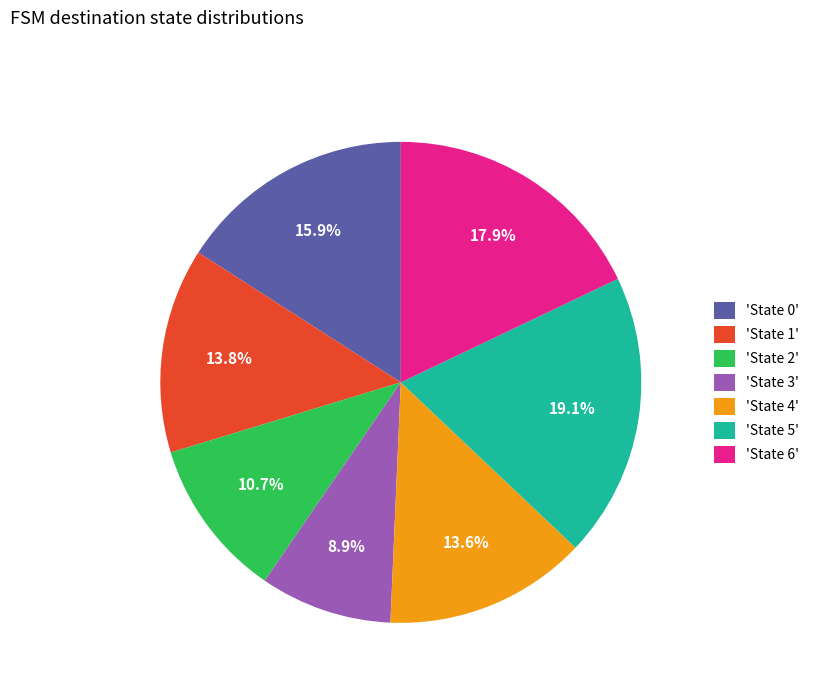

Combined, what portion of the pie is 'State 4' and 'State 2'?

24.3%